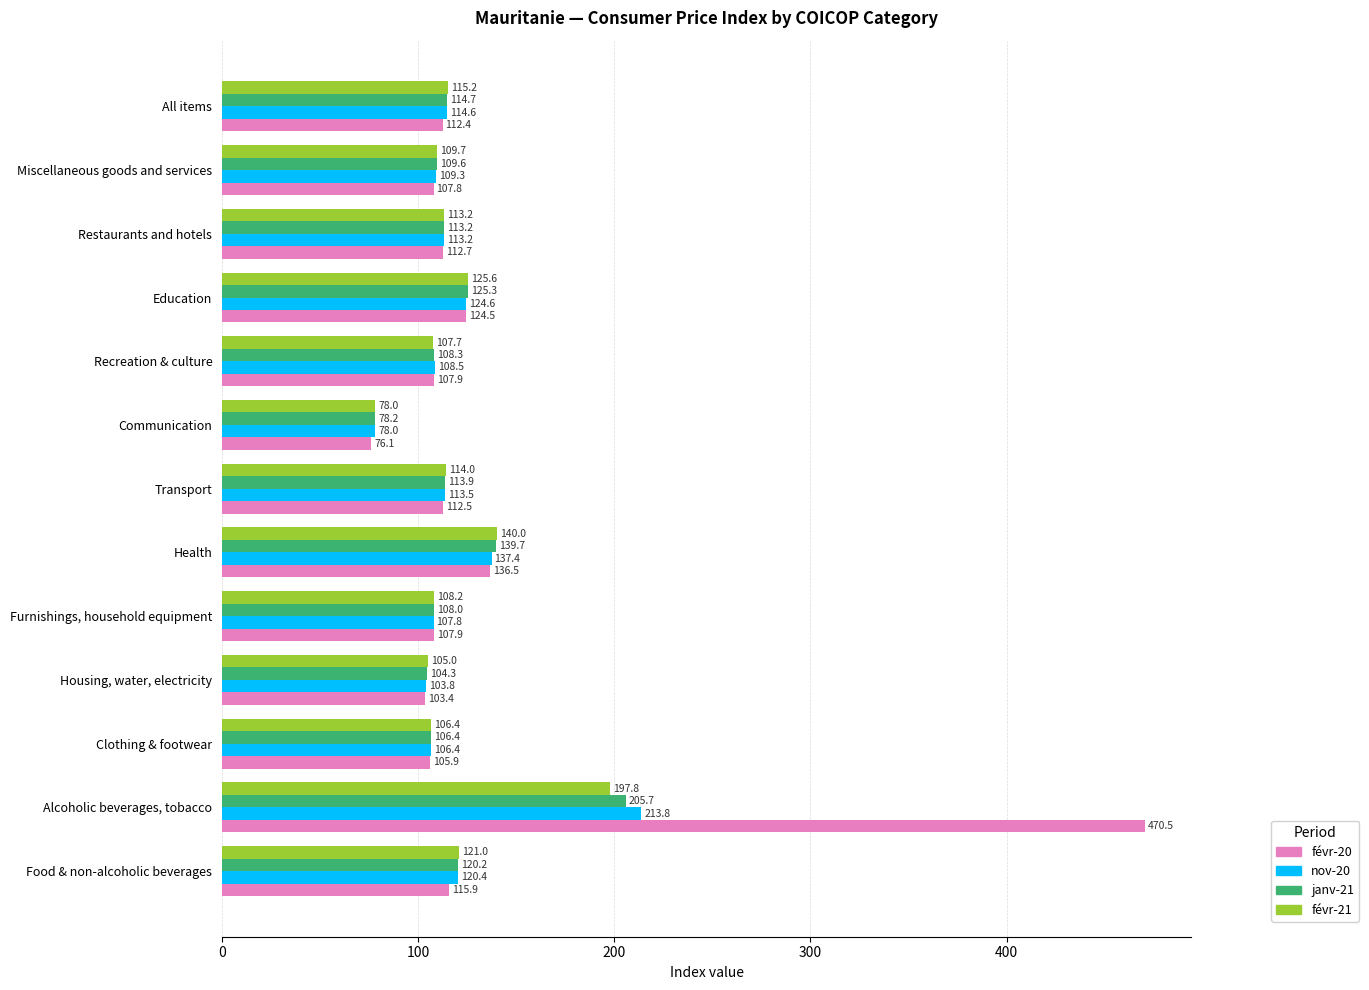

What is the average value of the févr-21 series?

118.6